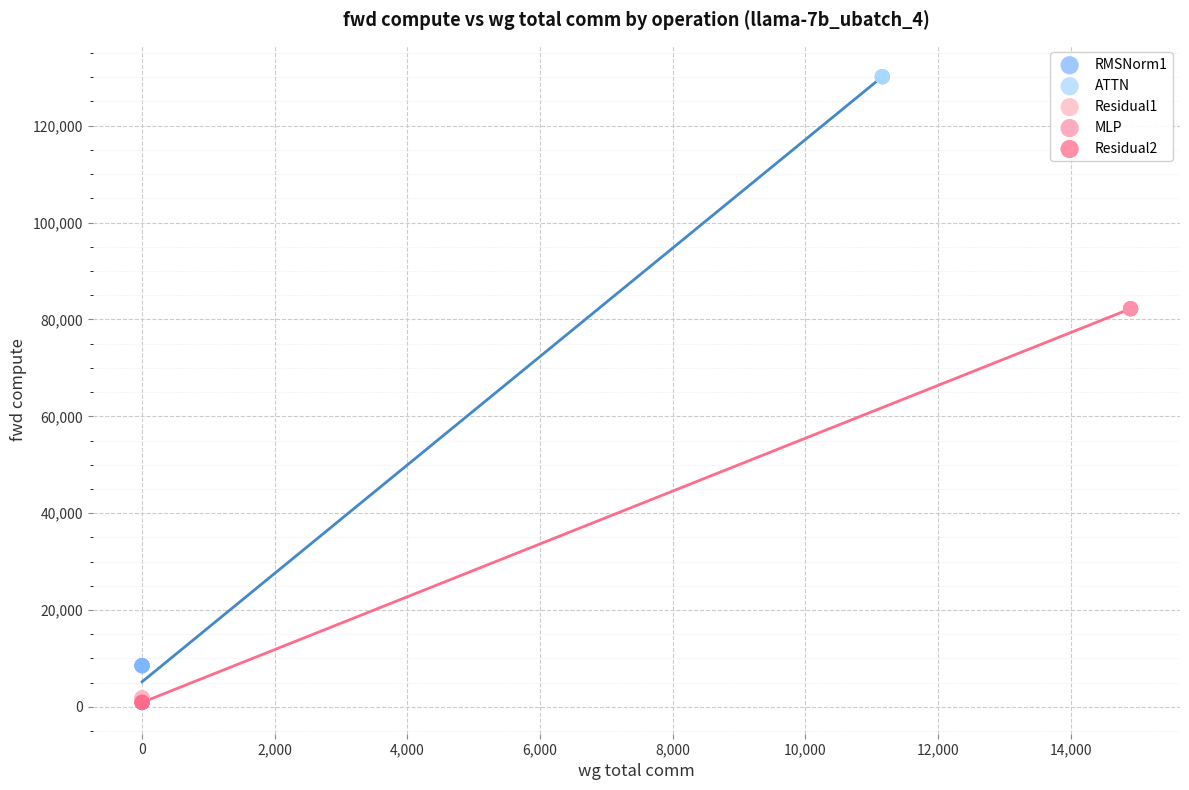

Which series contains the highest Y value?

ATTN